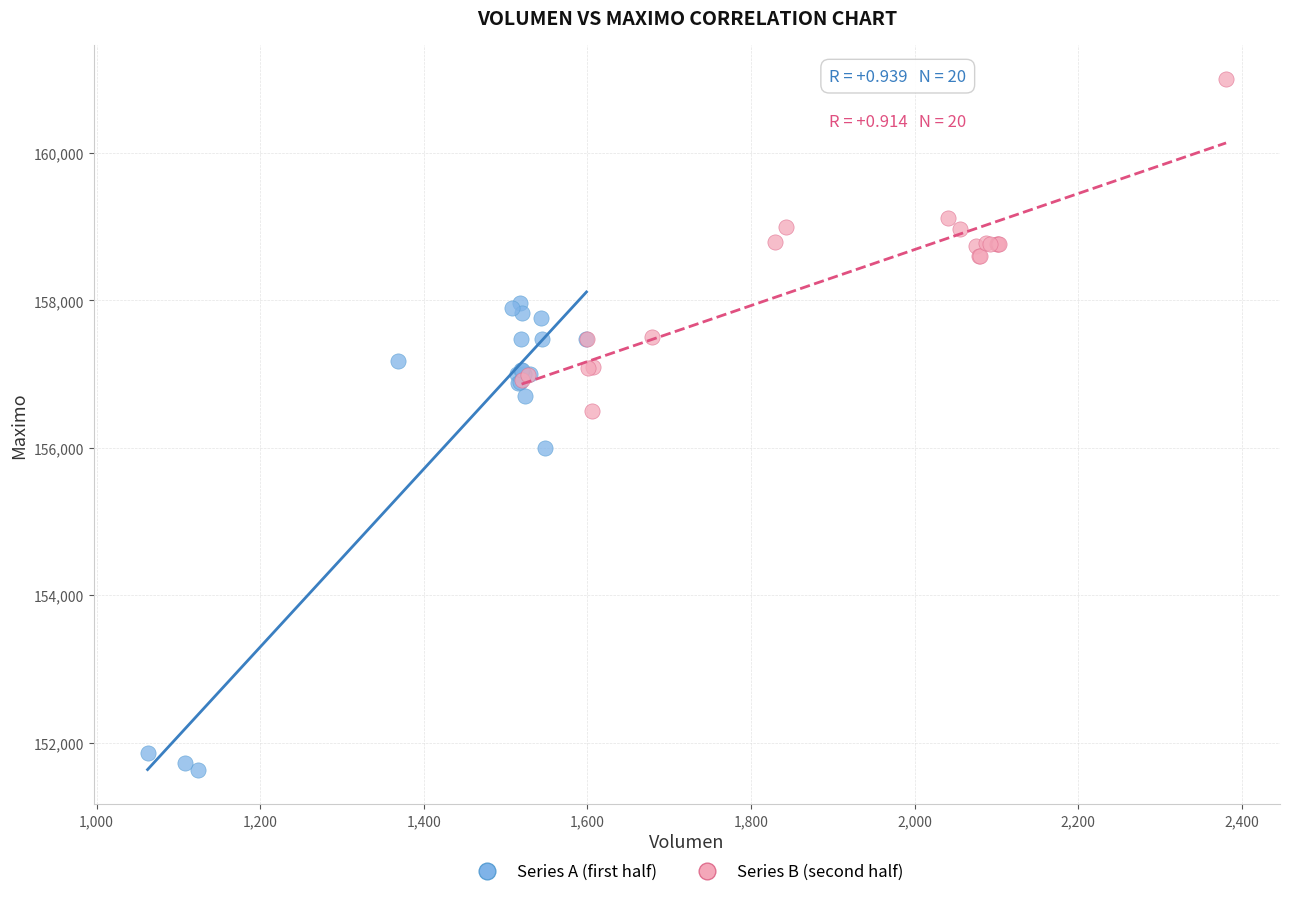

Which series reaches the minimum Y coordinate?

Series A (first half)